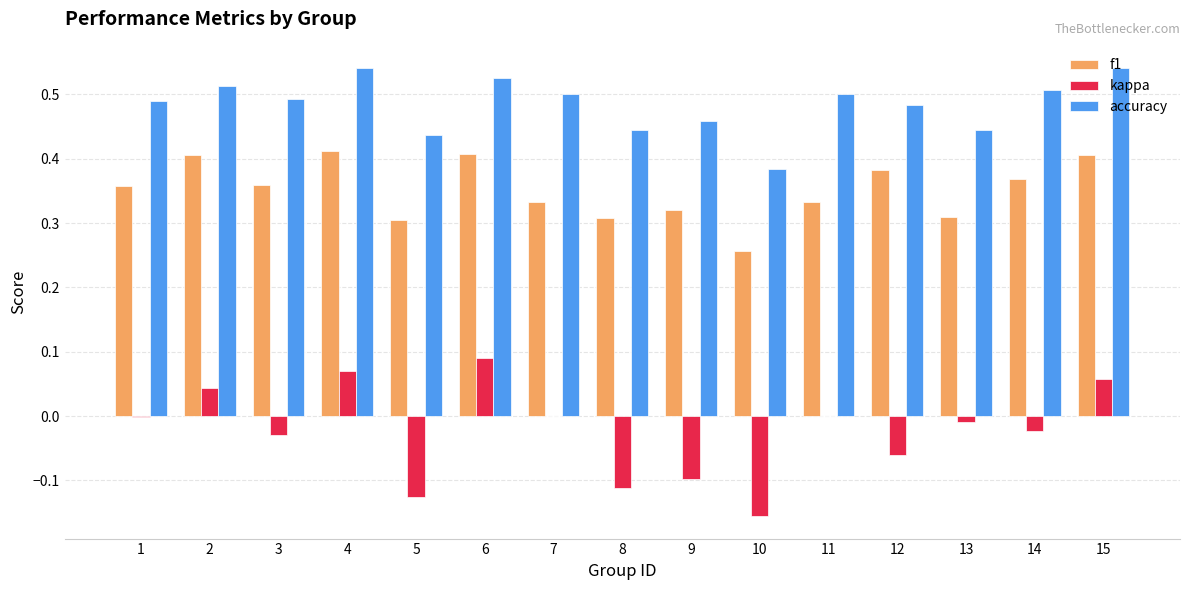

What is the sum of all accuracy values?

7.3